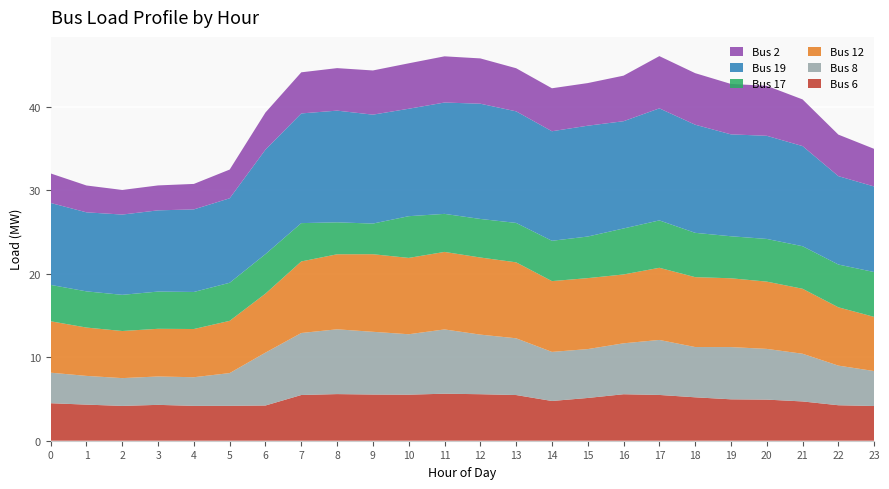

Reading left to right, transcribe all the data shown in this chart.

Bus 6: 4.5	4.3	4.2	4.3	4.2	4.2	4.2	5.5	5.6	5.5	5.5	5.6	5.6	5.5	4.8	5.1	5.6	5.5	5.2	5.0	4.9	4.7	4.2	4.2
Bus 8: 3.7	3.4	3.3	3.4	3.4	3.9	6.3	7.4	7.8	7.5	7.2	7.7	7.1	6.8	5.9	5.9	6.1	6.6	6.0	6.3	6.1	5.7	4.7	4.2
Bus 12: 6.2	5.8	5.6	5.7	5.8	6.3	7.1	8.6	9.0	9.3	9.1	9.3	9.2	9.1	8.5	8.5	8.2	8.6	8.4	8.2	8.1	7.8	7.0	6.5
Bus 17: 4.4	4.3	4.3	4.5	4.4	4.6	4.7	4.6	3.8	3.7	5.0	4.6	4.6	4.7	4.8	5.0	5.5	5.7	5.3	5.0	5.1	5.1	5.1	5.4
Bus 19: 9.8	9.5	9.6	9.7	9.9	10.1	12.5	13.1	13.4	13.0	12.9	13.3	13.8	13.4	13.1	13.3	12.8	13.4	12.9	12.2	12.4	12.0	10.6	10.2
Bus 2: 3.5	3.2	2.9	3.0	3.1	3.4	4.4	4.9	5.1	5.3	5.4	5.5	5.4	5.2	5.1	5.1	5.5	6.3	6.2	6.0	6.0	5.6	5.0	4.5